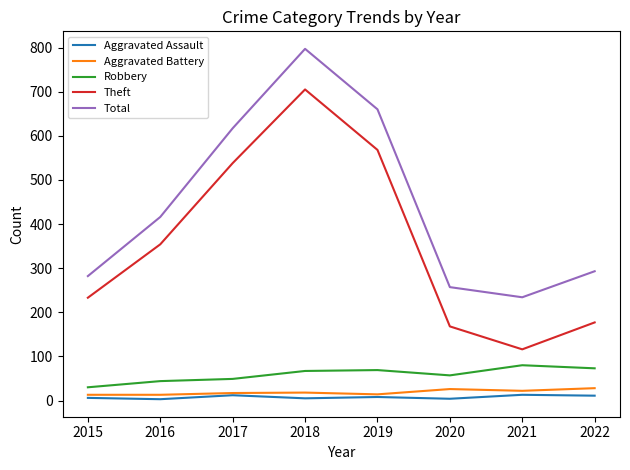

What is the maximum value shown in the chart?

797